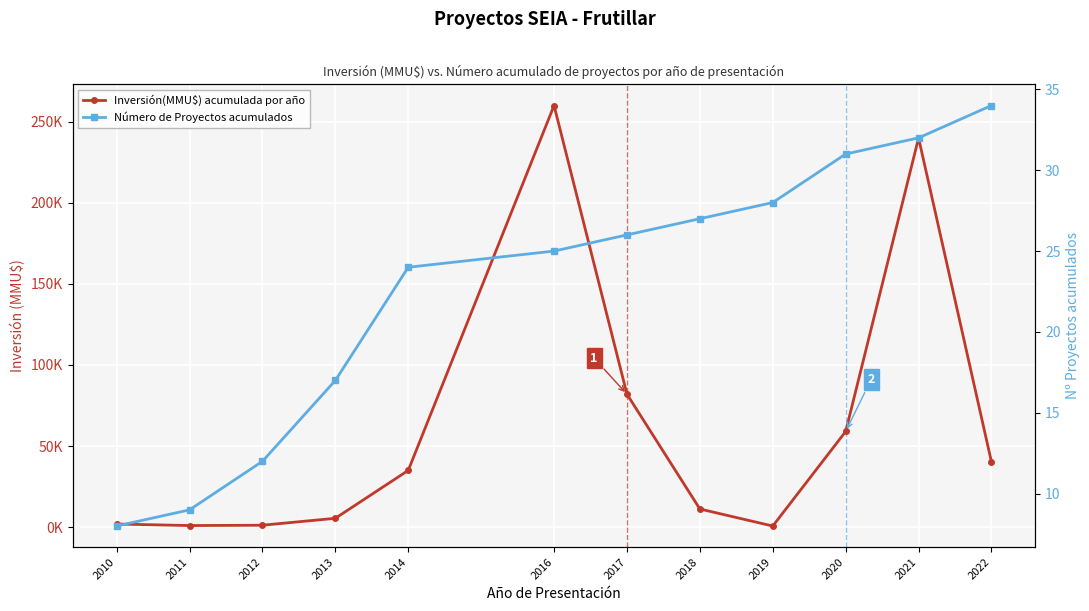

What is the difference between the highest and lowest values at 2012?

1188